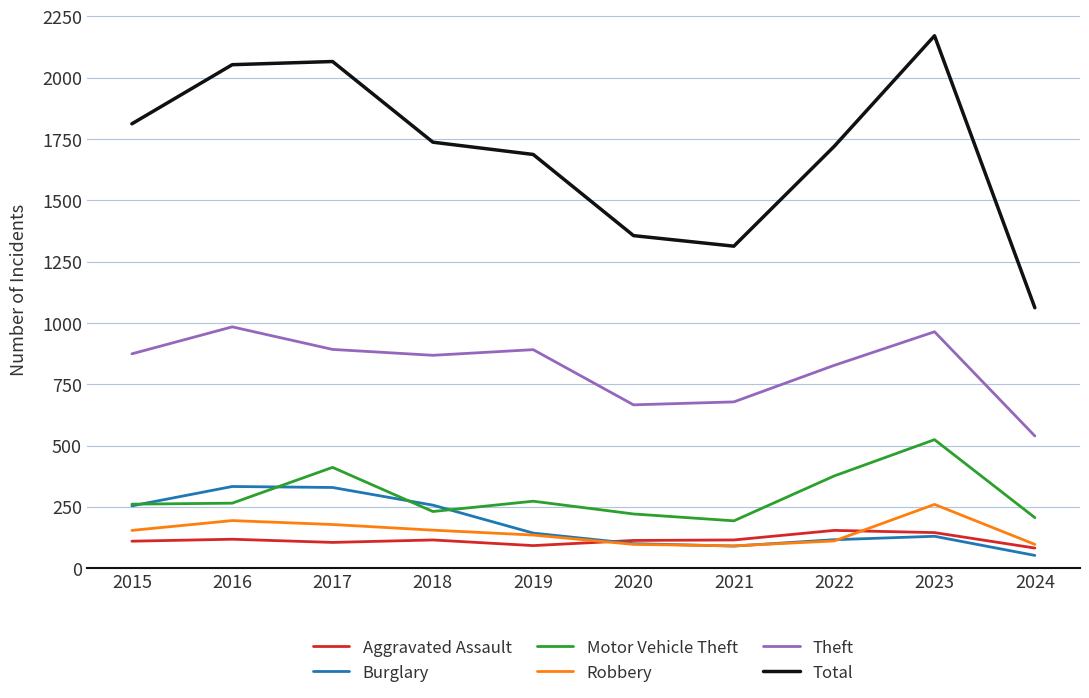

The value of Aggravated Assault at 2021 is 198. True or false?

False